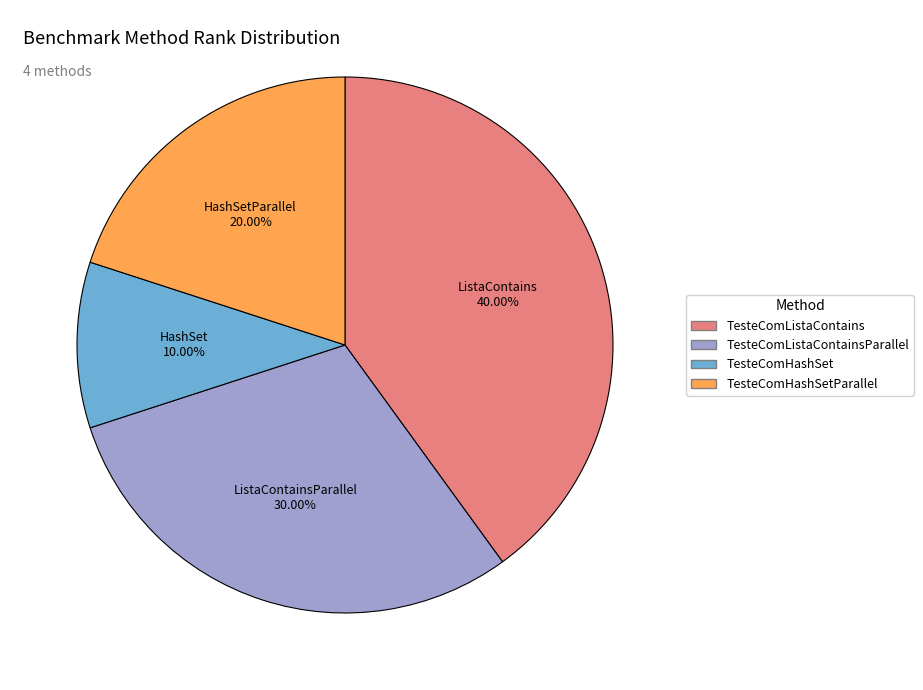

Count the number of slices in the pie.

4